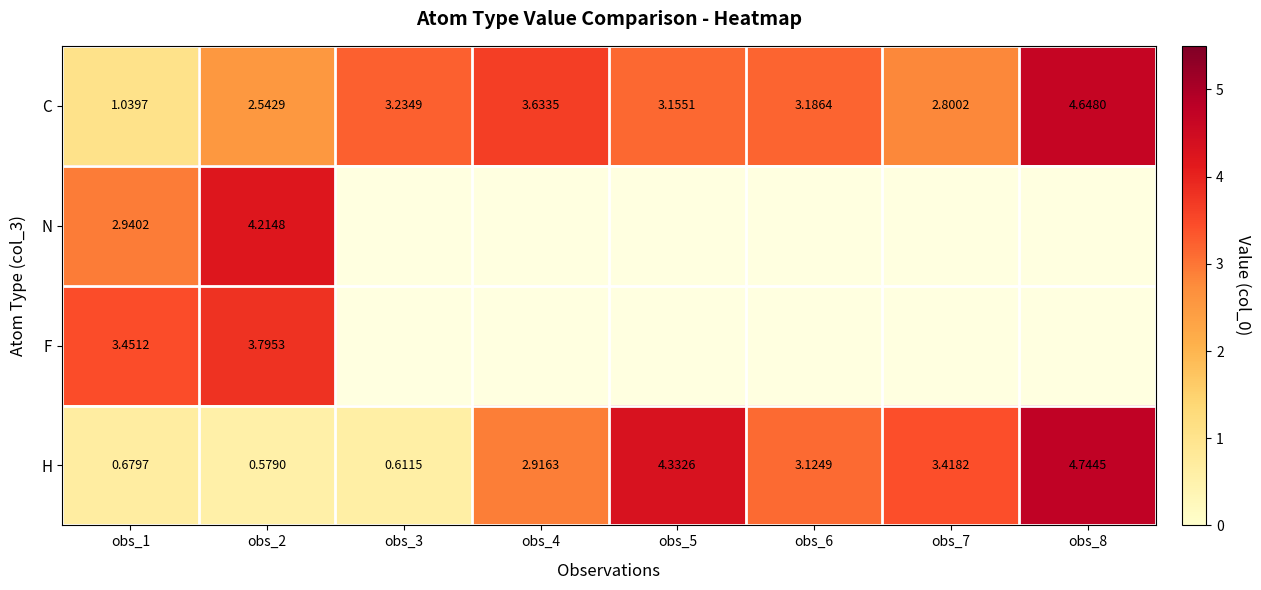

How many data points in C are less than 3?

3